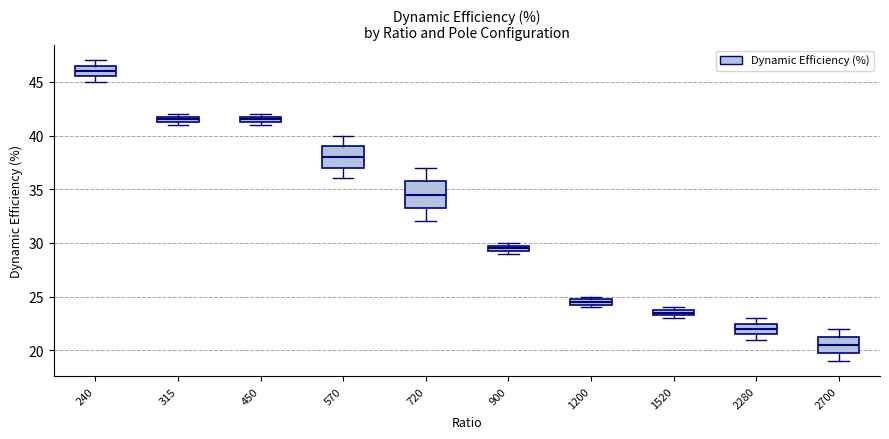

Which box's median line is the lowest?

2700